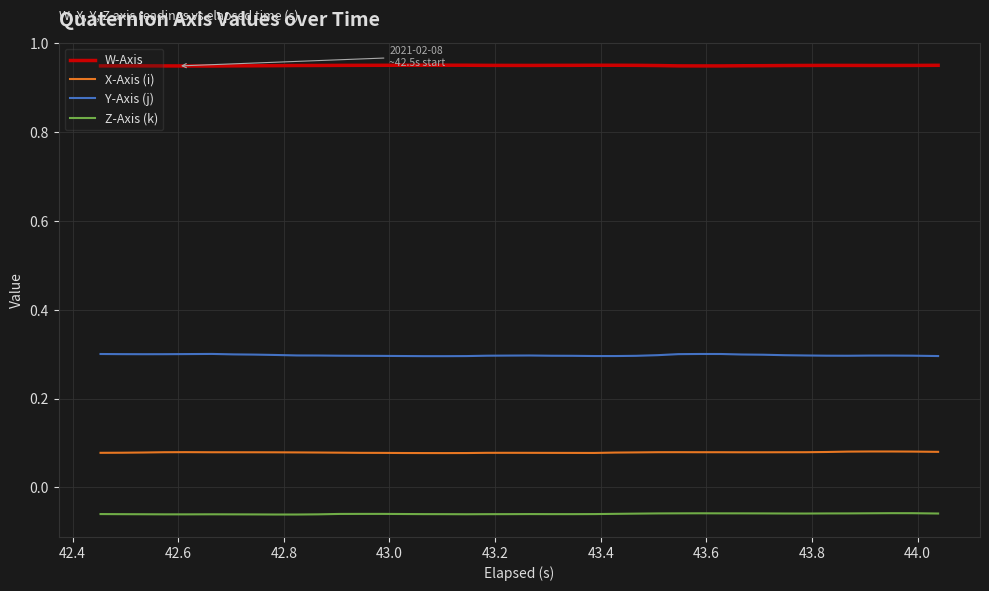

True or false: X-Axis (i) and Y-Axis (j) intersect in this chart.

False